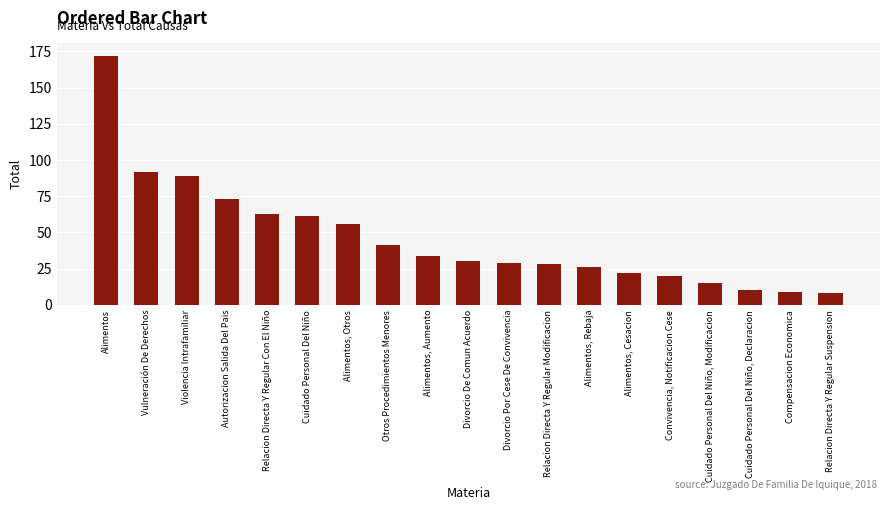

Is it true that the value at Violencia Intrafamiliar is 89?

True